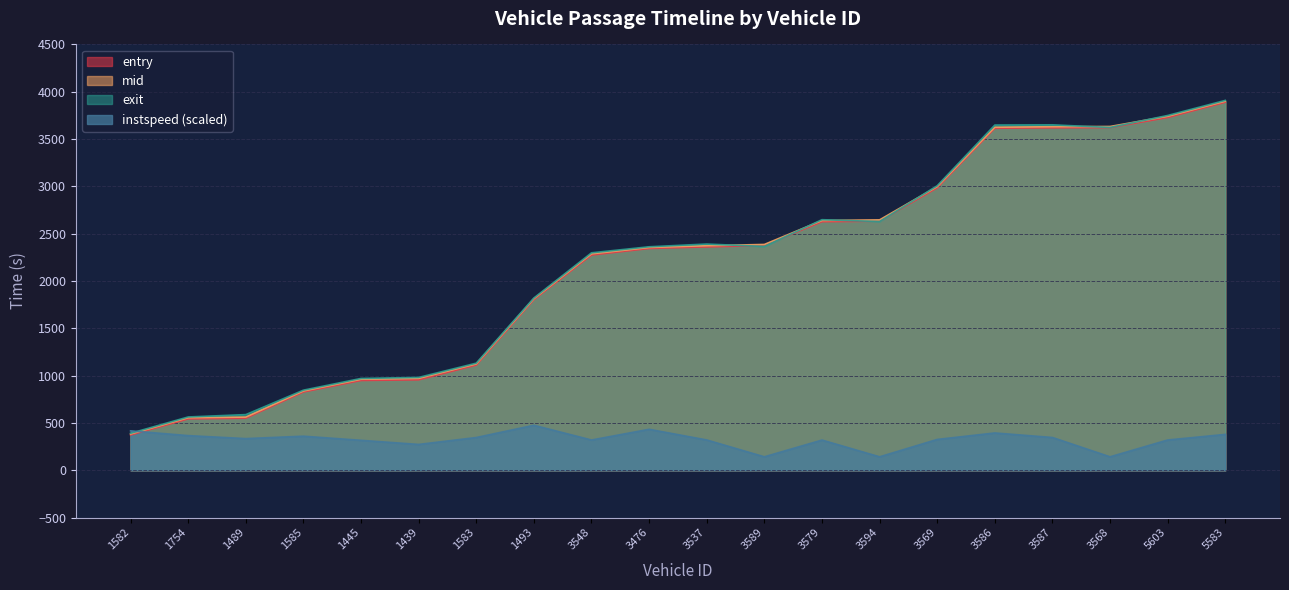

What is the total value across all series at 3594?

8049.3